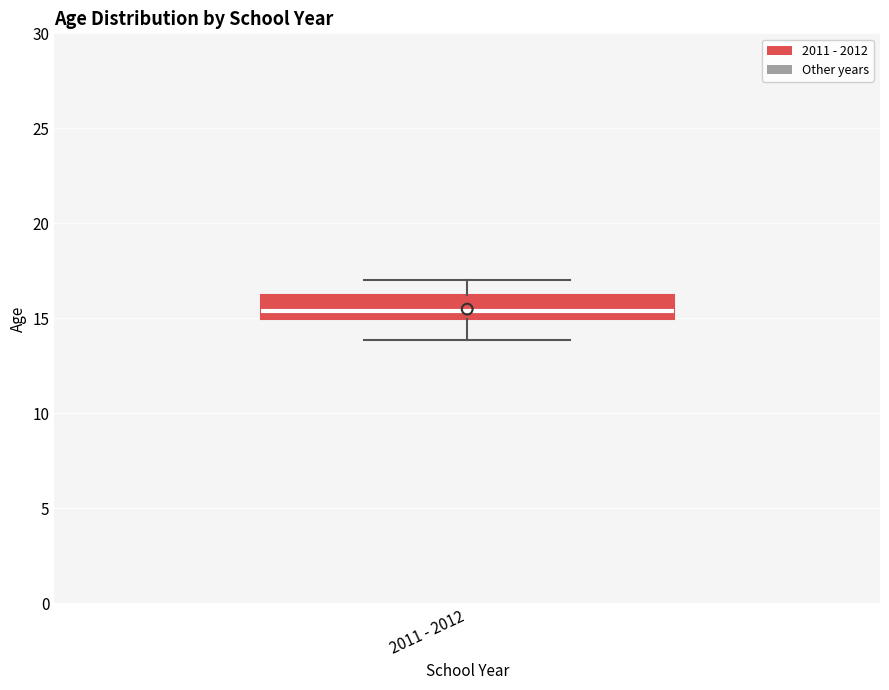

Transcribe this box plot: give where the median line is, the range the box spans, and where the two whiskers end, as read against the y-axis. The values are not printed on the chart, so give them approximately, as read against the axis.

median 15.5, box 15.0 to 16.0, whiskers 14.0 to 17.0